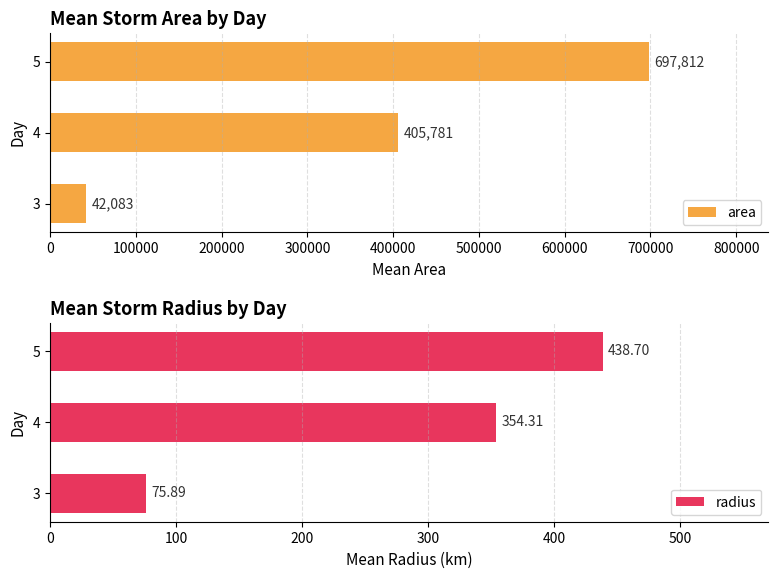

List the labels in order of area value, largest first.

5, 4, 3